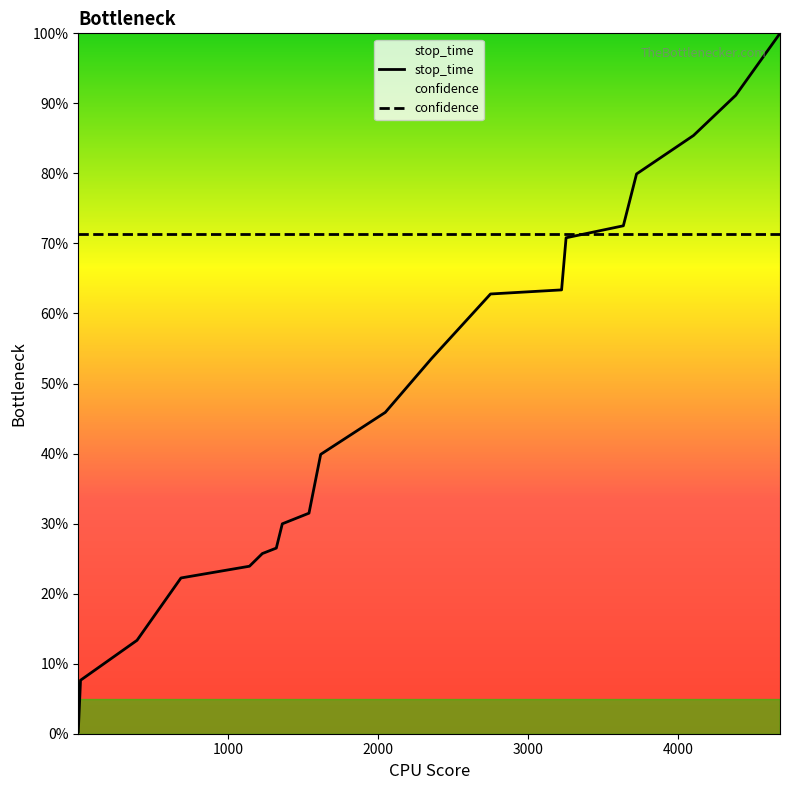

What is the minimum value for confidence?

0.7